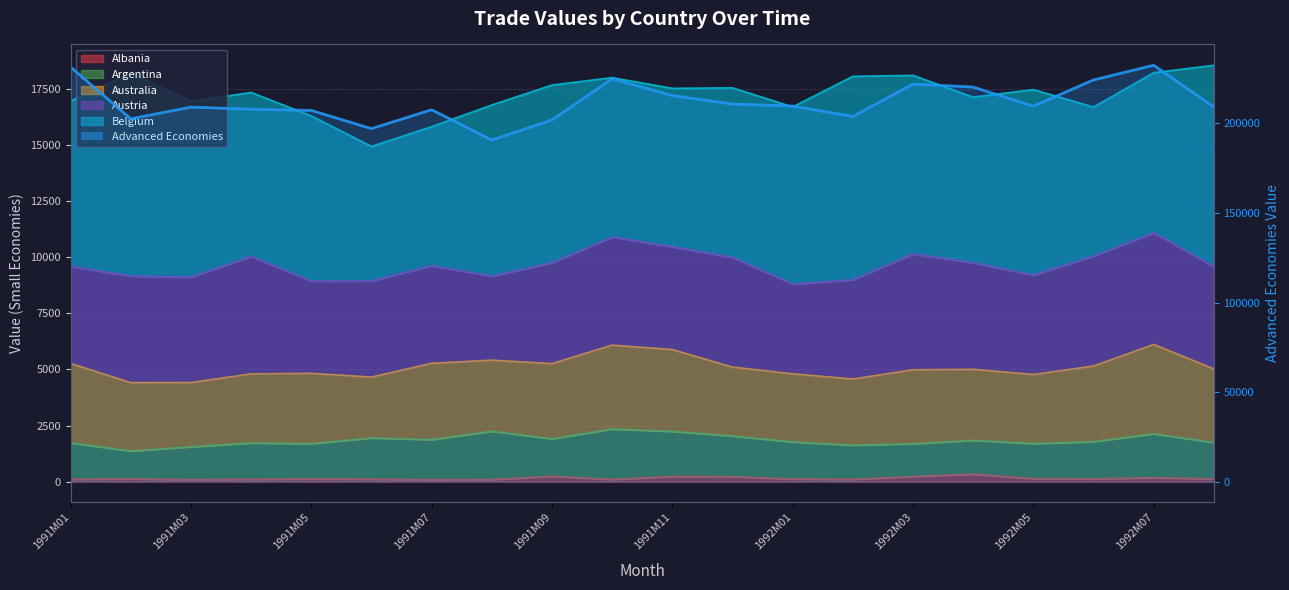

What is the average value?

211896.0